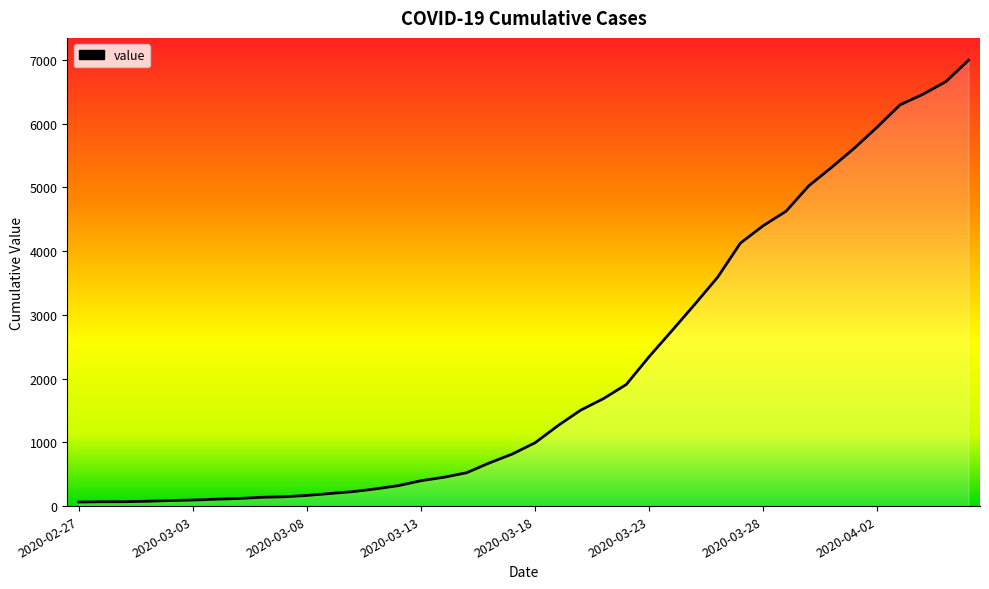

What is the difference between the maximum and minimum values?

6931